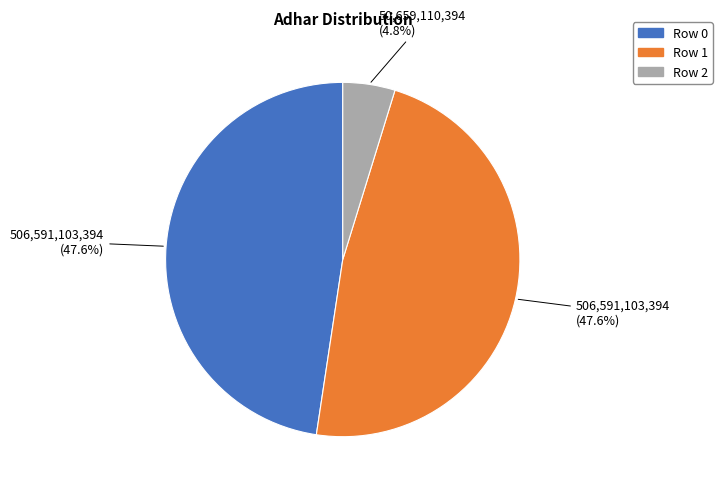

Does Row 1 account for over 50% of the chart?

No